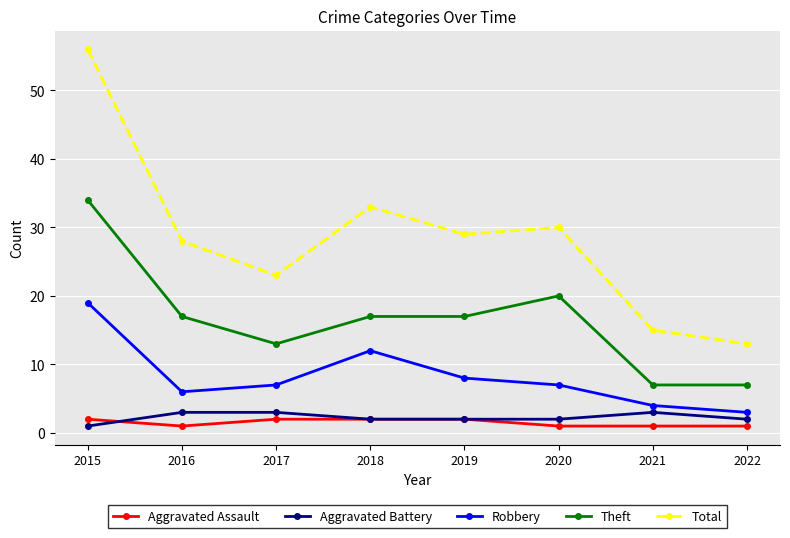

At which label is Theft closest to 20?

2020